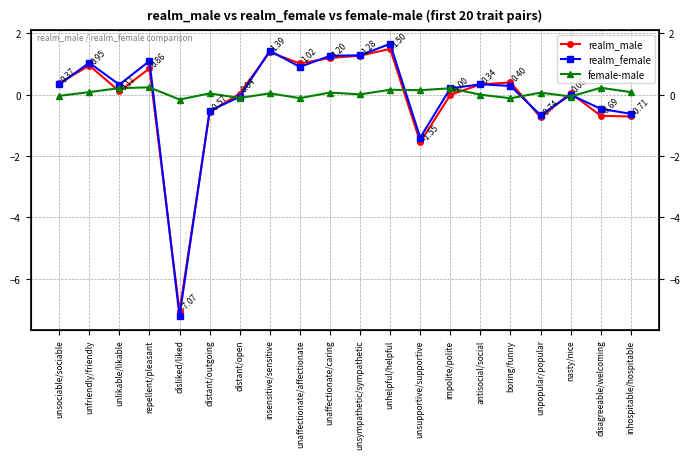

The value of female-male at repellent/pleasant is 0.4. True or false?

False